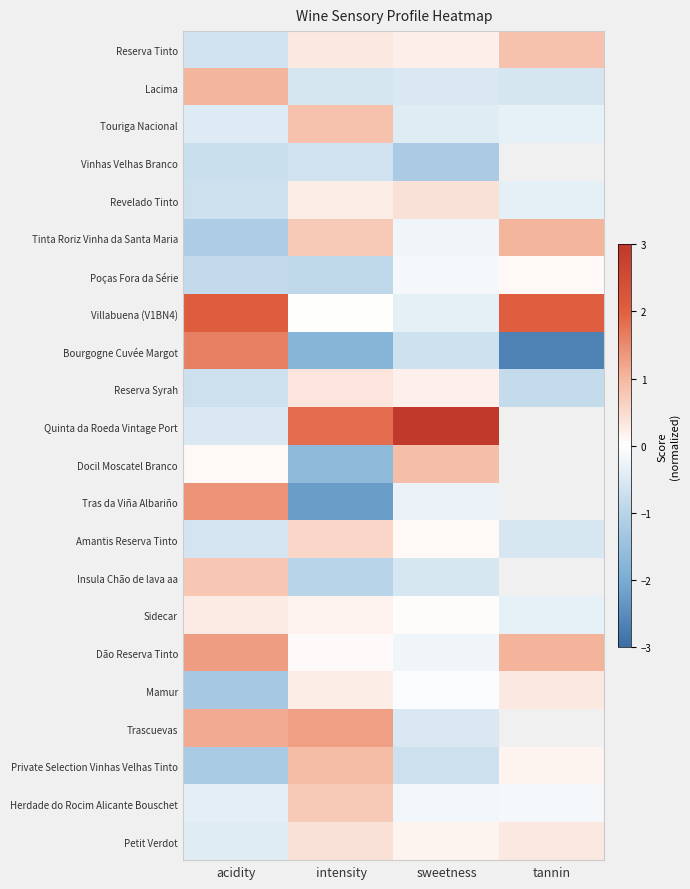

Count the number of categories in the chart.

4